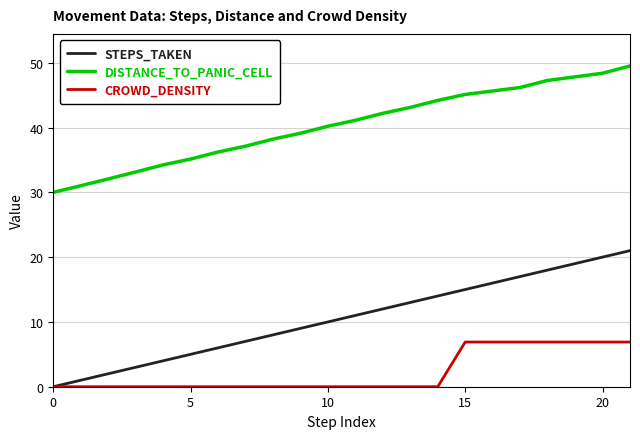

True or false: DISTANCE_TO_PANIC_CELL and CROWD_DENSITY cross at least once.

False